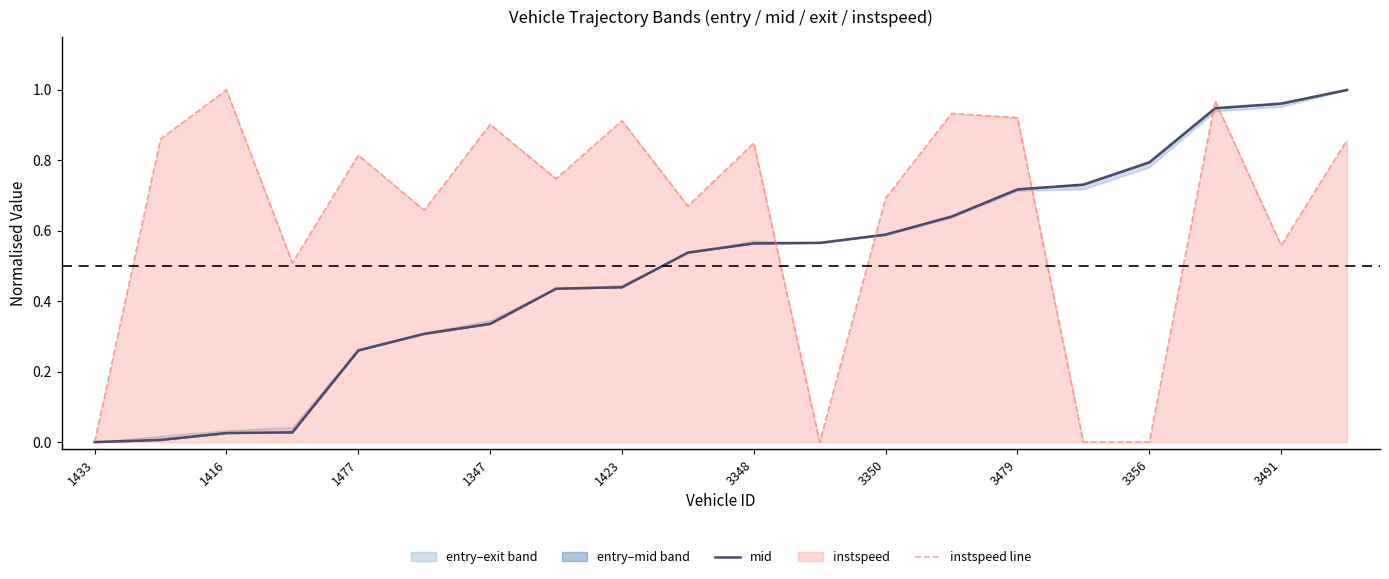

True or false: mid and instspeed line intersect in this chart.

True